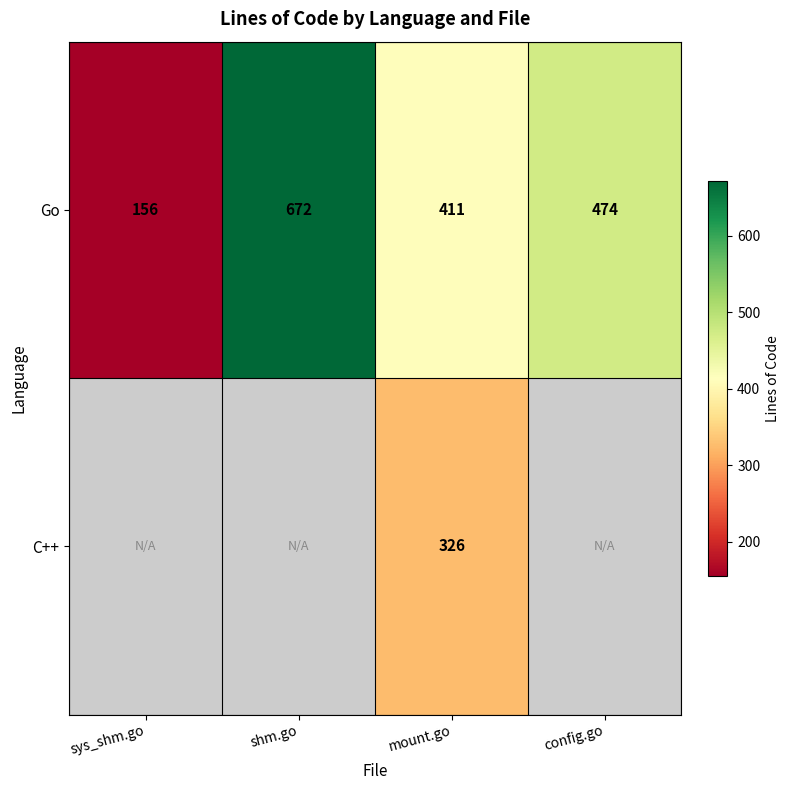

Which category has the highest value across all series?

shm.go